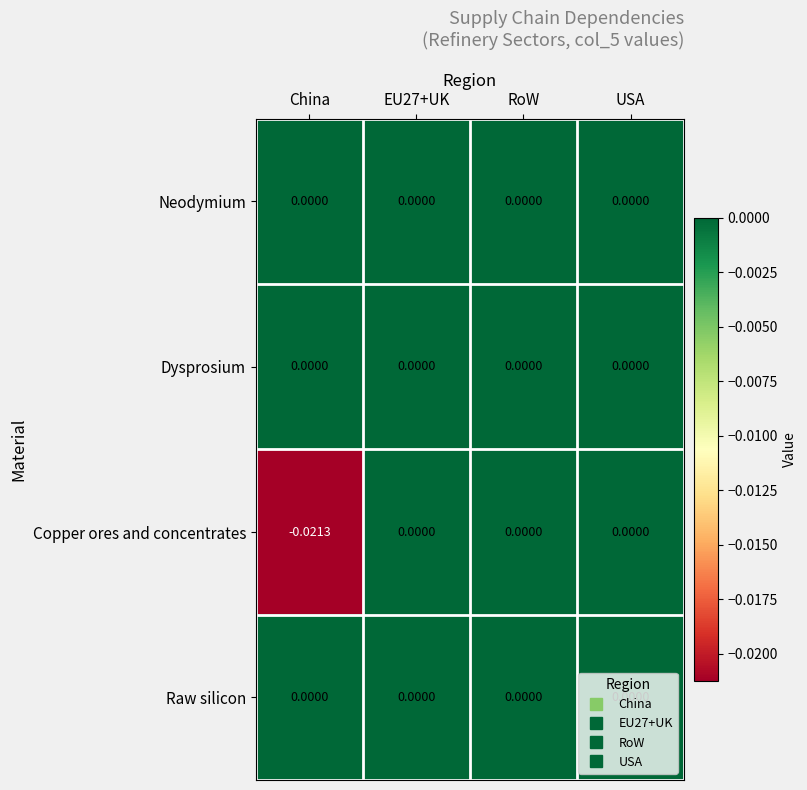

Which series has the widest spread of values?

Copper ores and concentrates